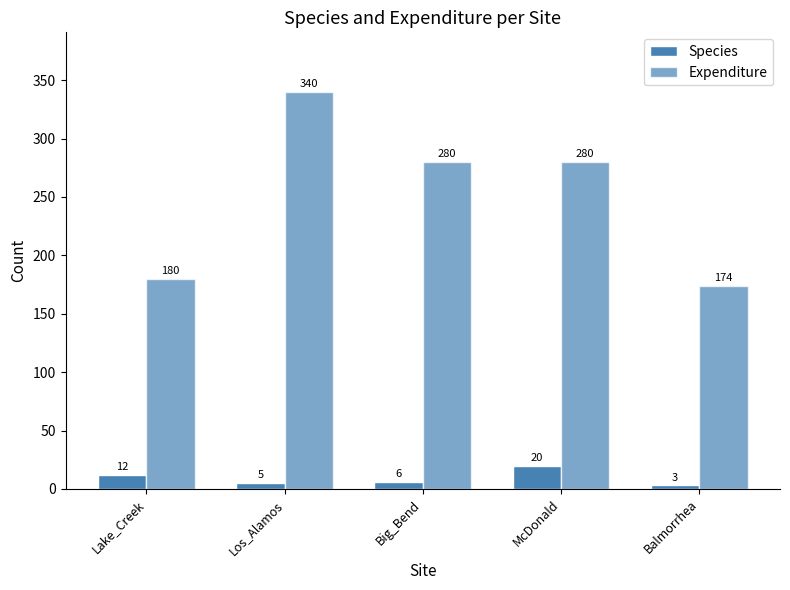

Rank the series by their average value, from lowest to highest.

Species, Expenditure